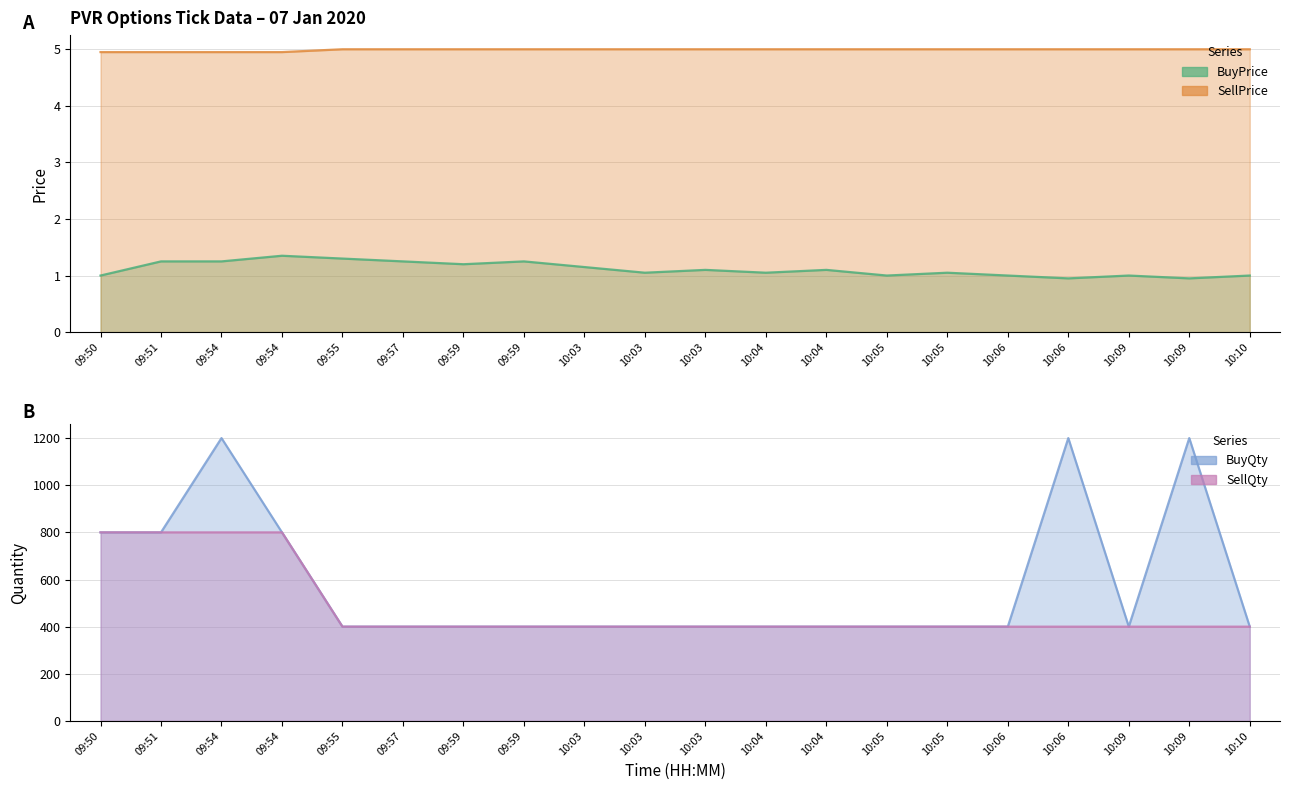

What is the smallest value displayed?

0.9